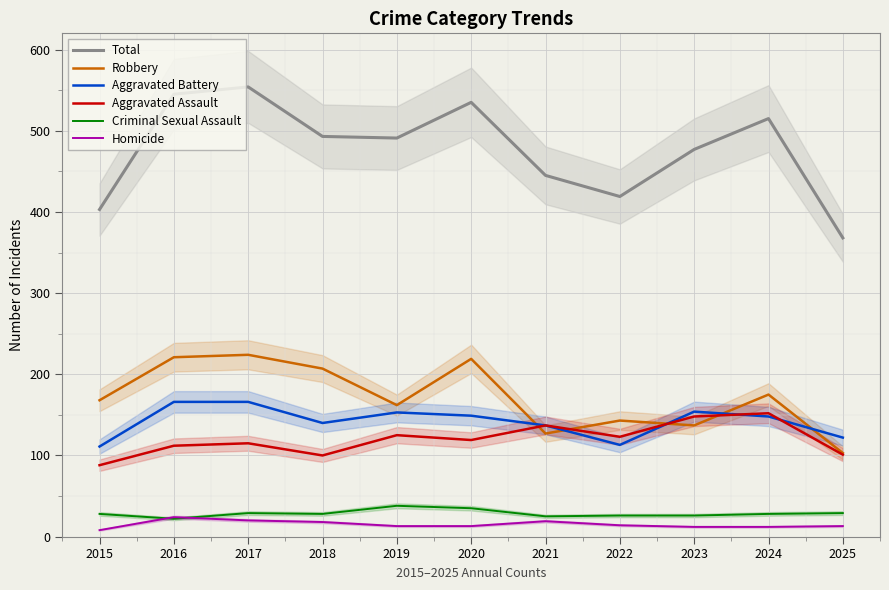

What is the value of the Aggravated Battery point at the 4th from the left?

140